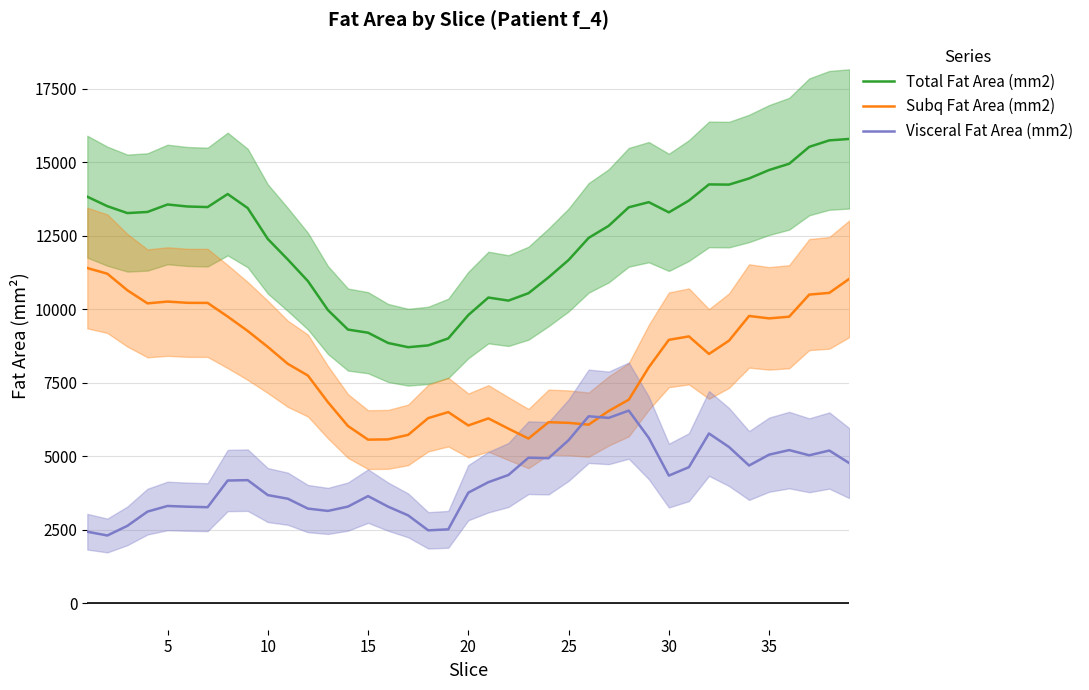

What are all the series names shown in the legend?

Total Fat Area (mm2), Subq Fat Area (mm2), Visceral Fat Area (mm2)